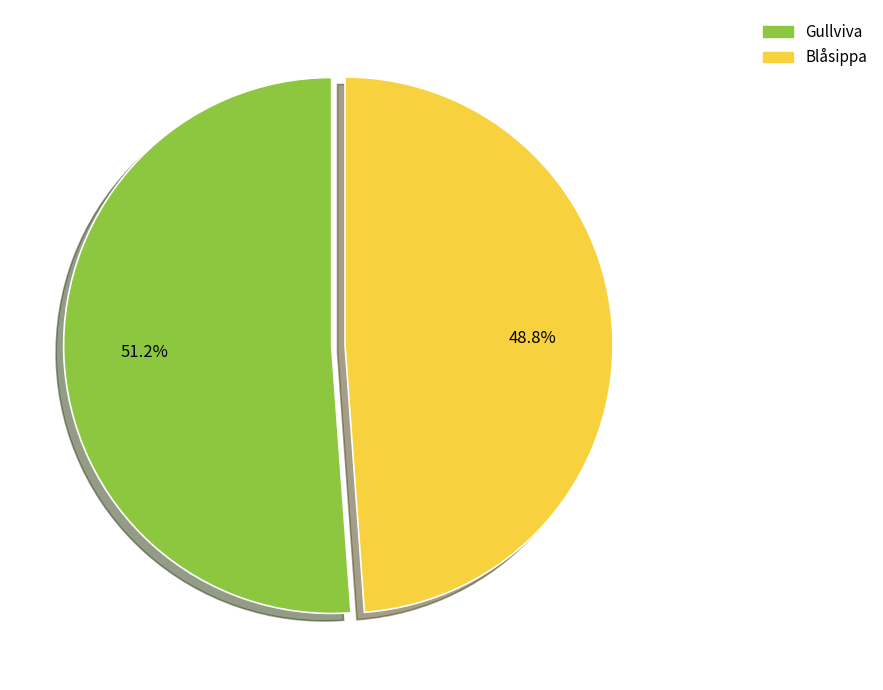

To the nearest percent, what is the combined percentage of Gullviva and Blåsippa?

100%